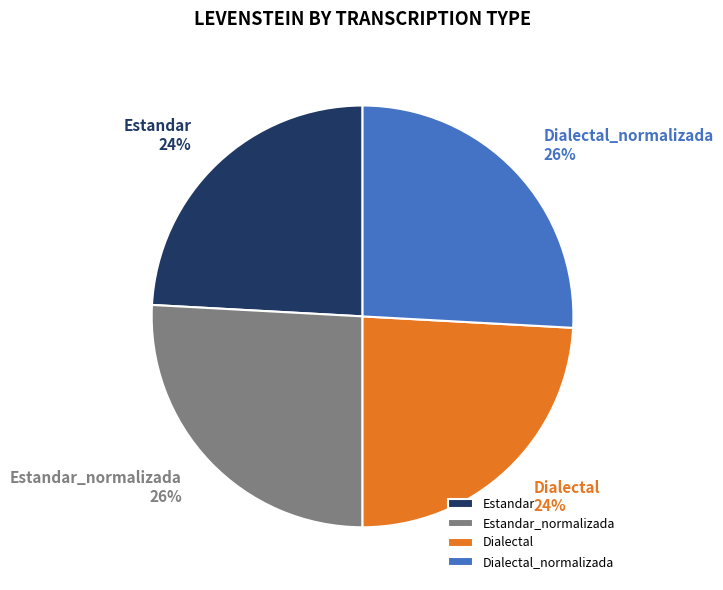

Count the number of slices in the pie.

4